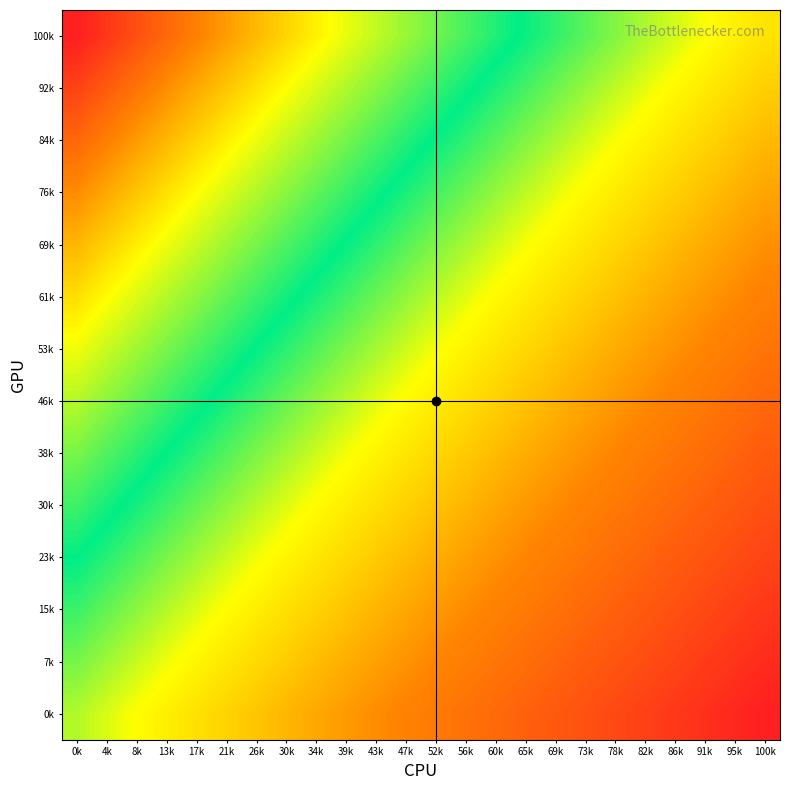

At which category is the sum across all series the highest?

0k